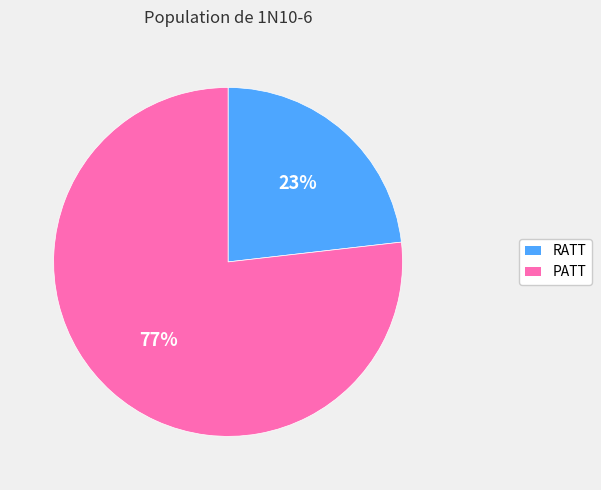

Which has a higher value, RATT or PATT?

PATT